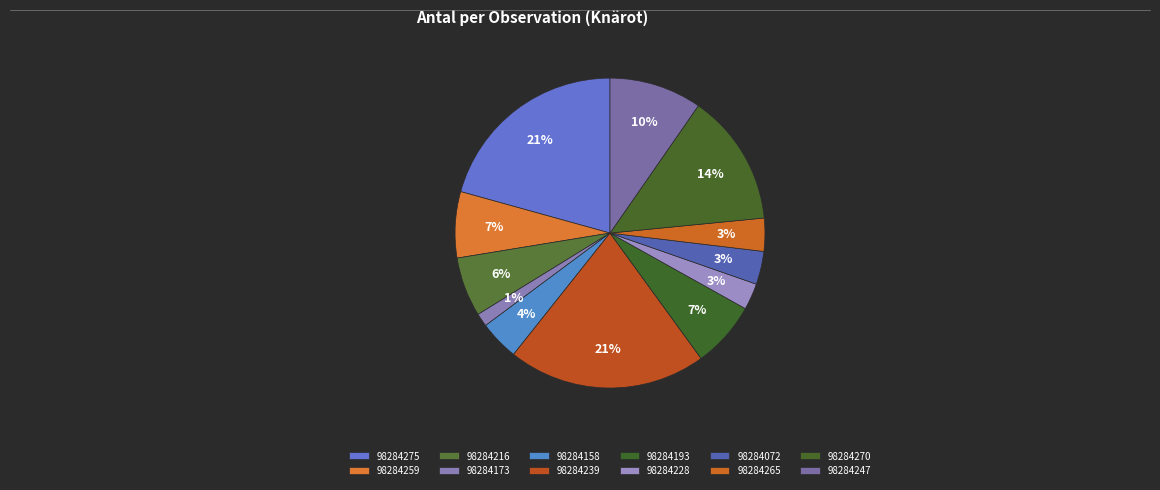

Is 98284228 the majority of the pie?

No